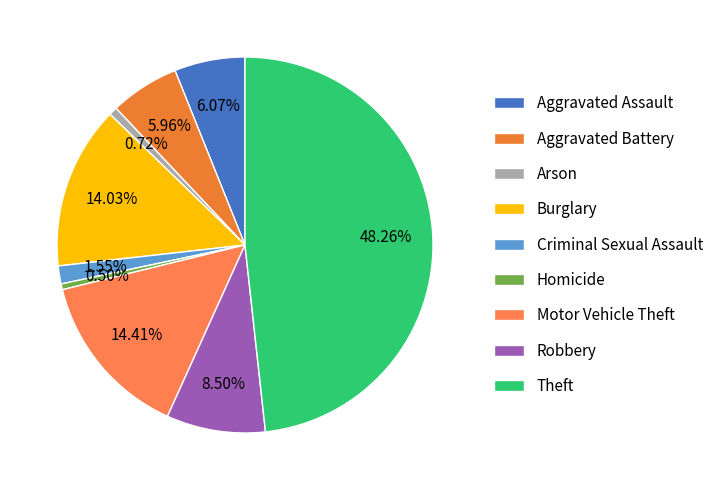

True or false: Criminal Sexual Assault accounts for 1% of the total.

False